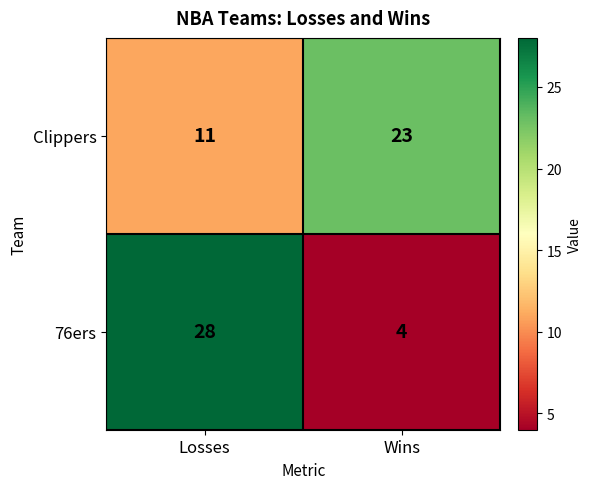

What is the sum of all 76ers values?

32